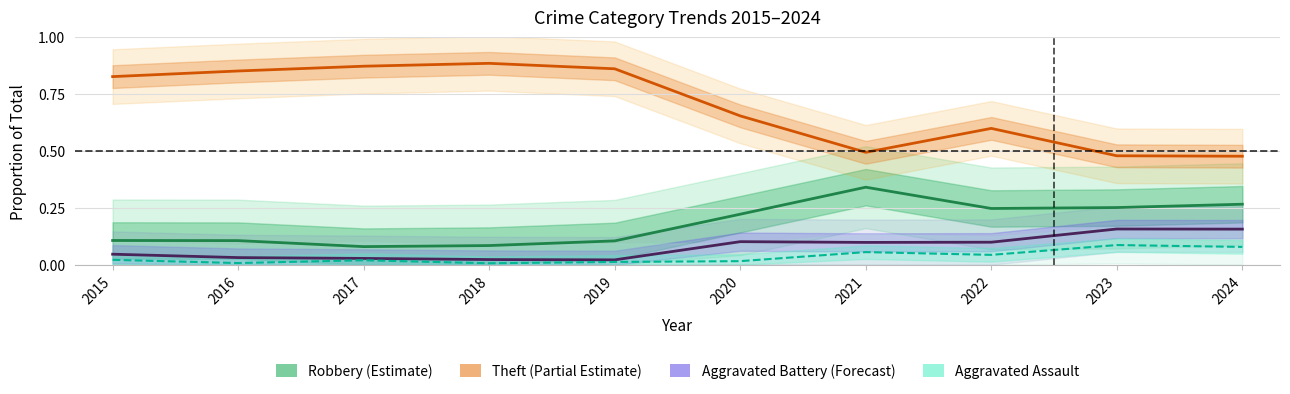

True or false: Theft (Partial Estimate) and Robbery (Estimate) cross at least once.

False